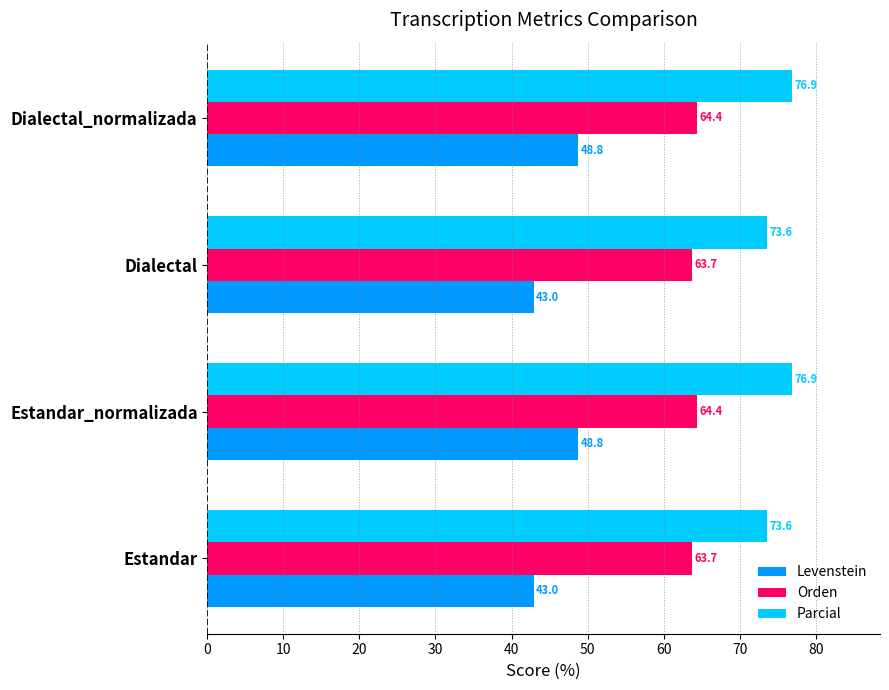

True or false: Levenstein has a value of 43.0 at Estandar.

True